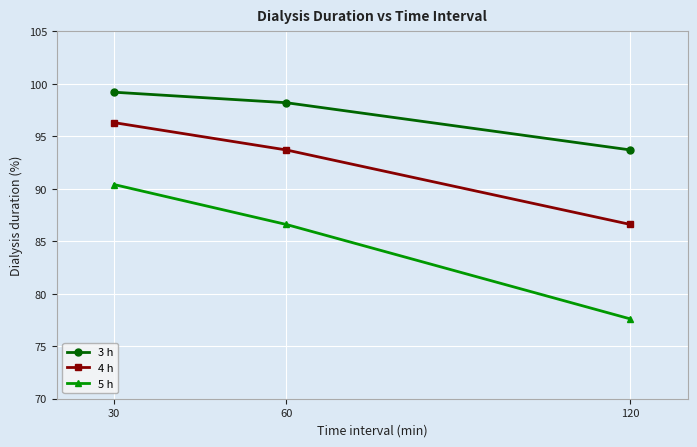

Where is 4 h nearest to the value 91?

60